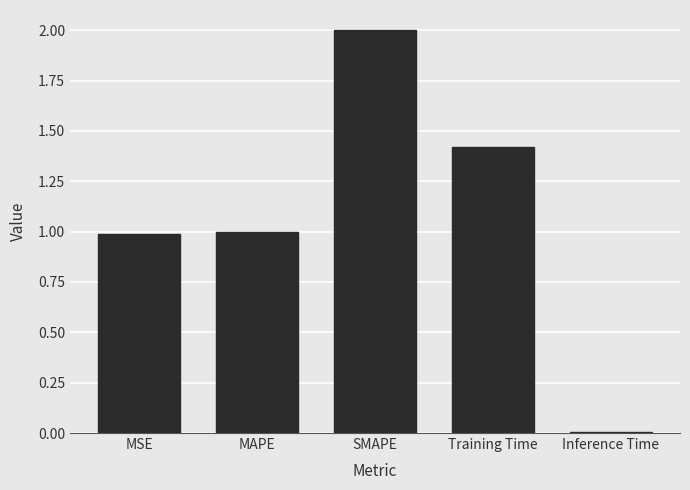

How many data points are above 1?

3